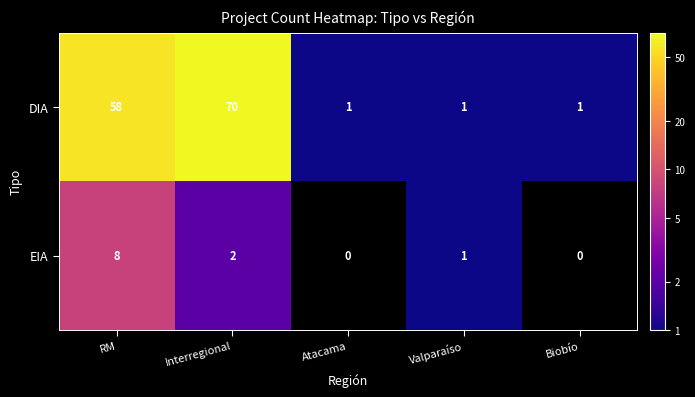

What is the difference between the highest and lowest values at RM?

50